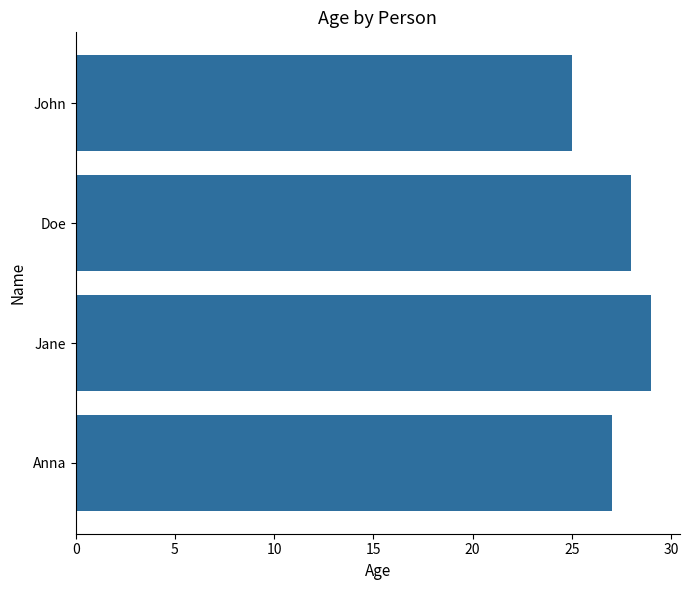

What is the label of the 4th bar from the top?

Anna